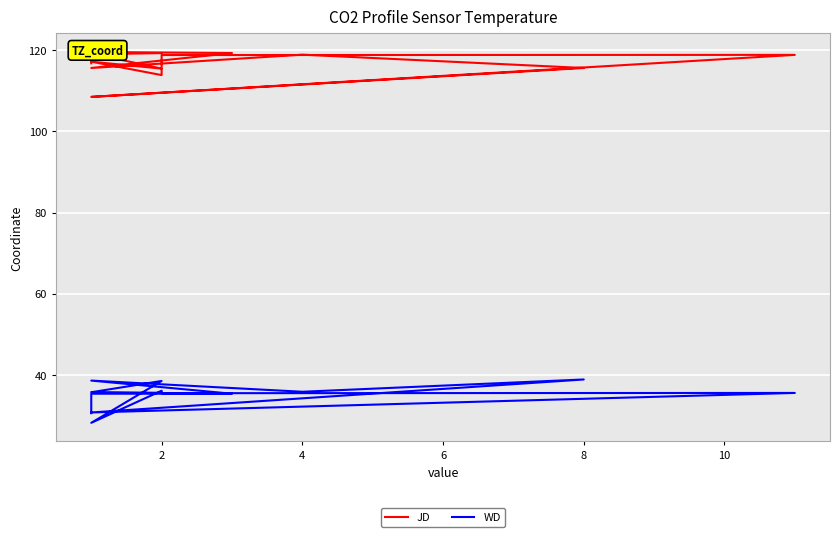

What are all the series names shown in the legend?

JD, WD